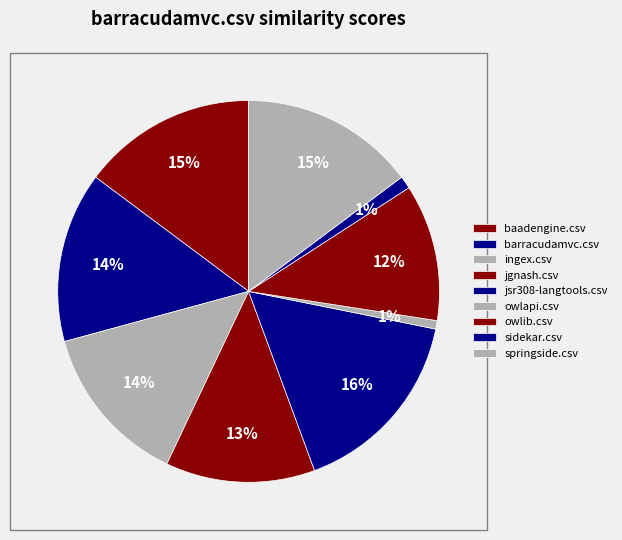

Is it true that ingex.csv is 14% of the pie?

True